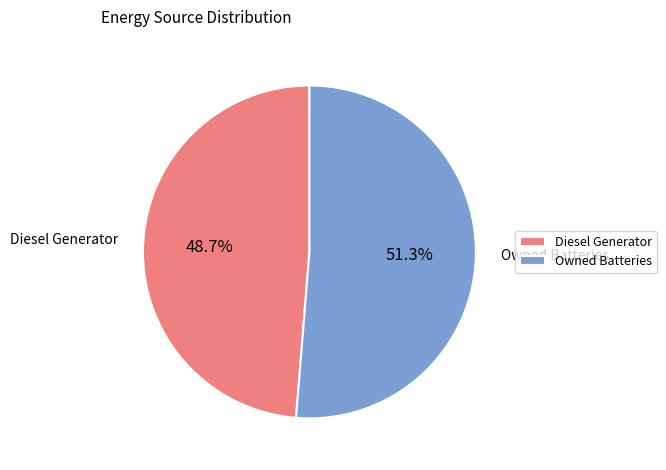

Between Owned Batteries and Diesel Generator, which is larger?

Owned Batteries